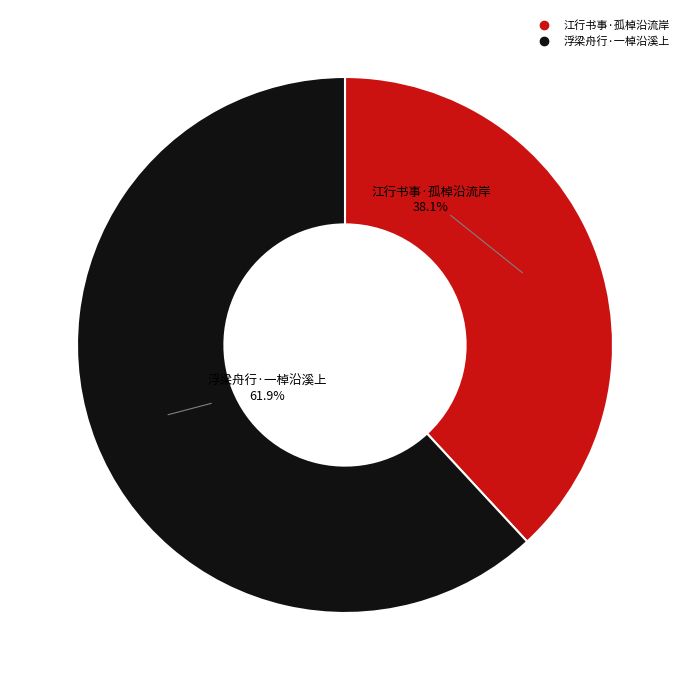

How many slices are in this pie chart?

2